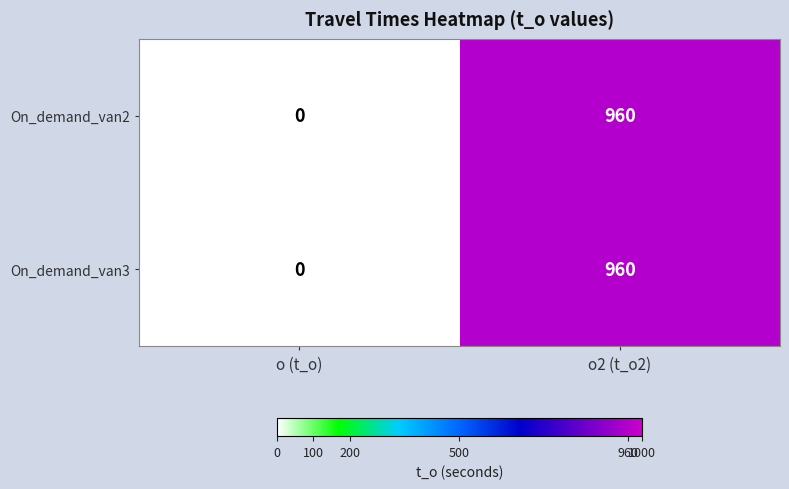

True or false: On_demand_van3 has a value of 1542 at o2 (t_o2).

False